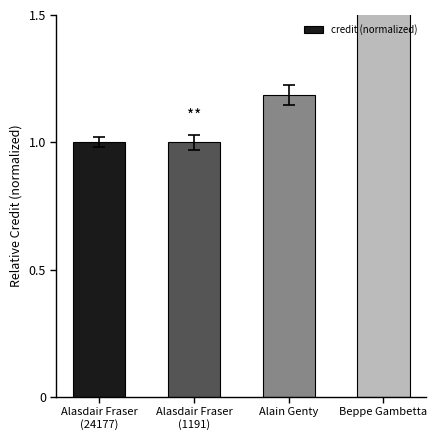

What is the minimum value shown in the chart?

1.0